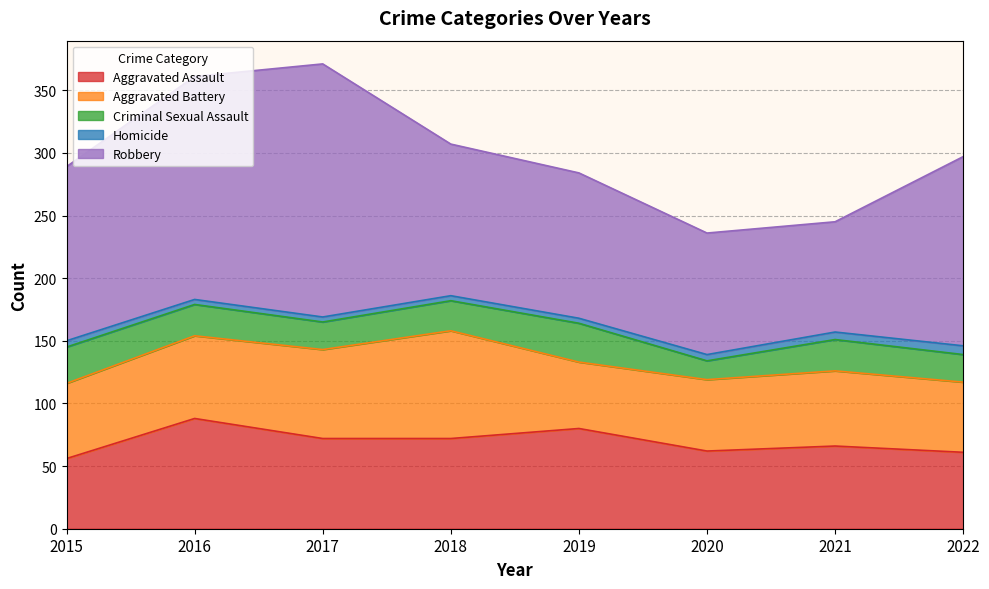

At 2017, list the series in order from largest to smallest.

Robbery, Aggravated Assault, Aggravated Battery, Criminal Sexual Assault, Homicide